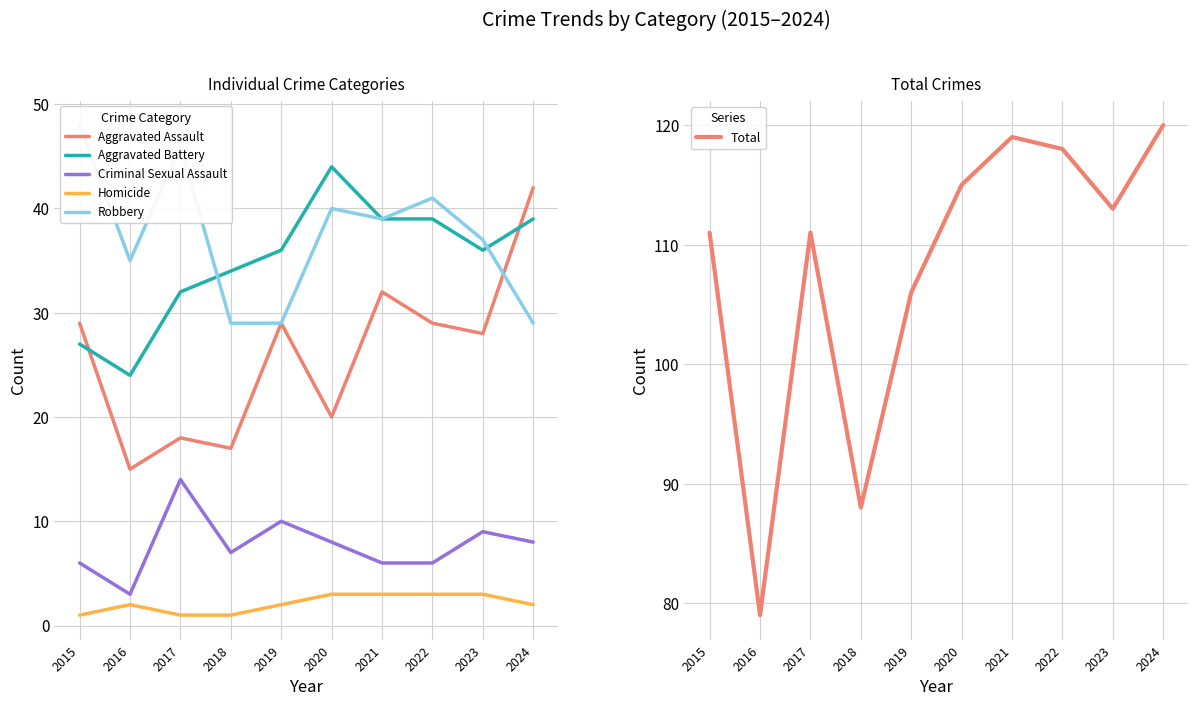

Which series has the largest range (max minus min)?

Total